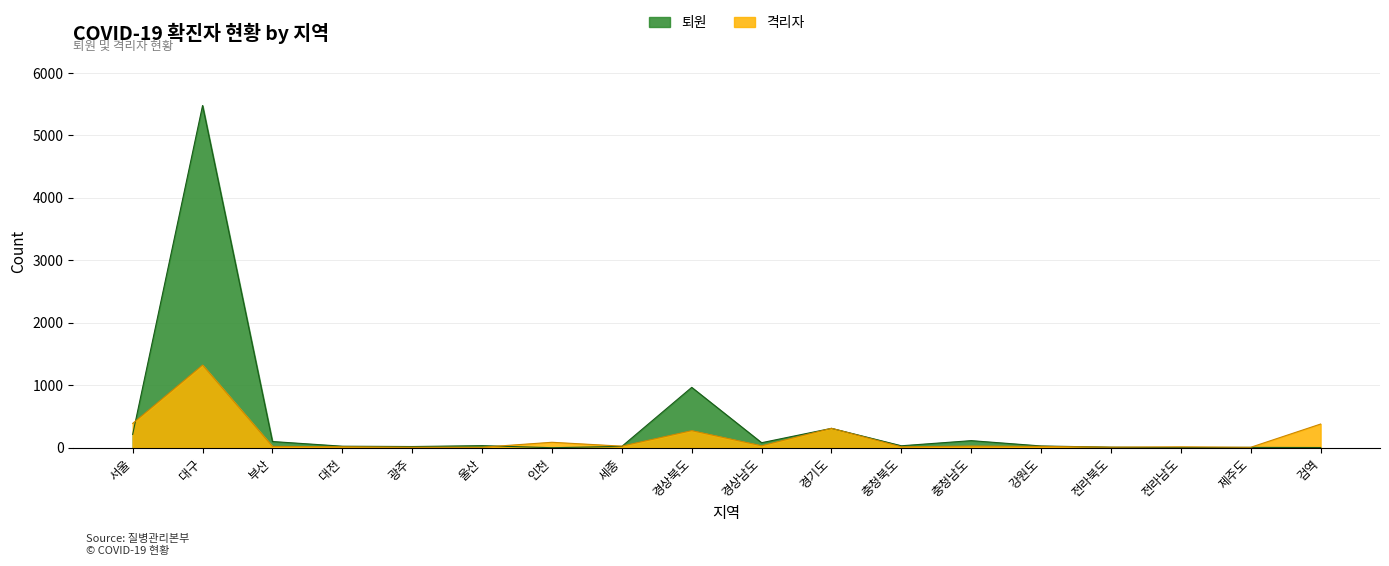

At which category does 격리자 reach its first local peak?

대구